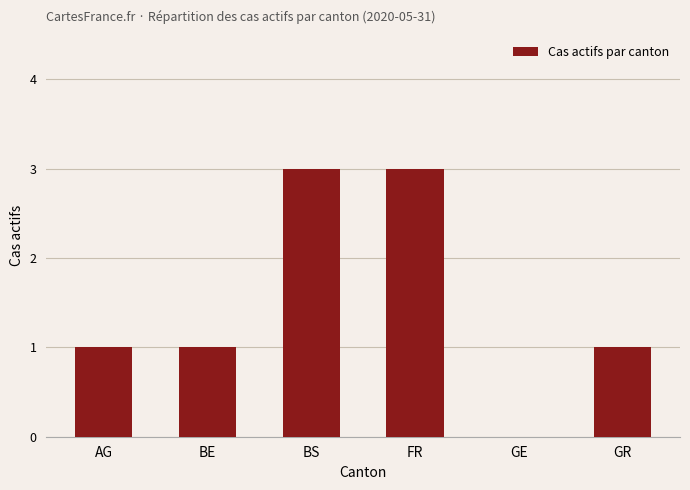

Reading right to left, transcribe all the data shown in this chart.

GR=1	GE=0	FR=3	BS=3	BE=1	AG=1